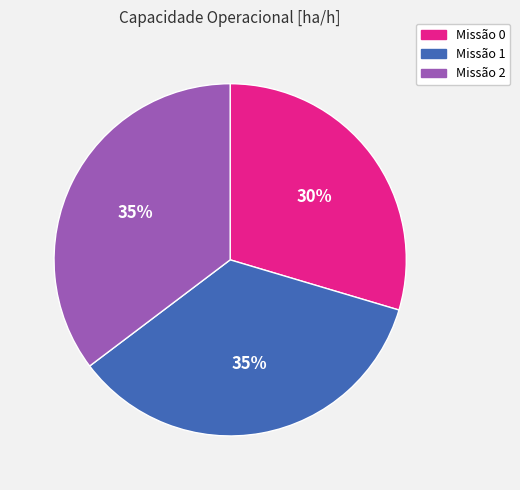

Is there a majority slice in this chart?

No